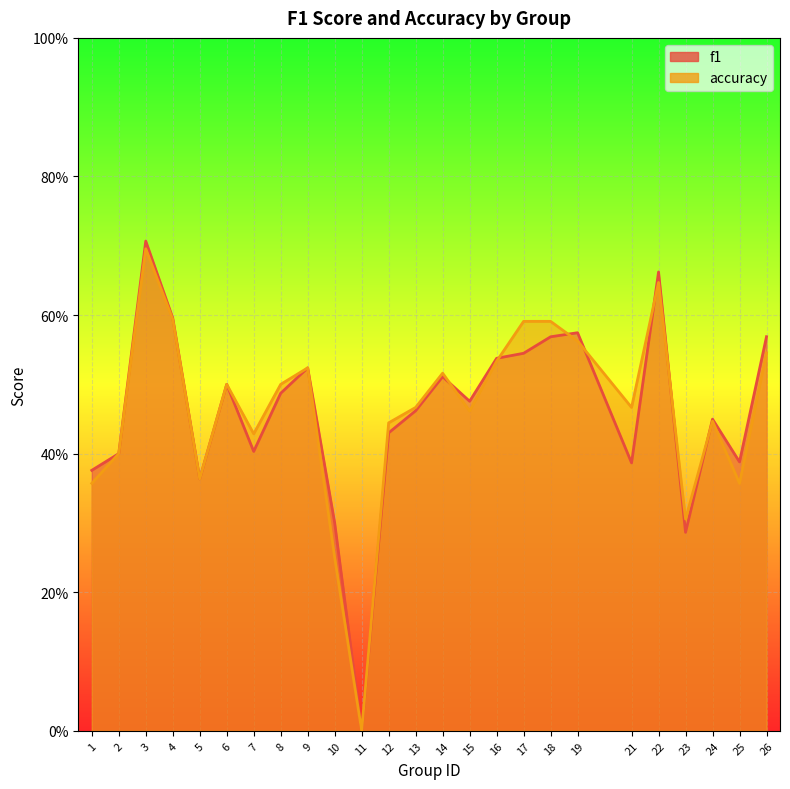

At 8, list the series in order from smallest to largest.

f1, accuracy